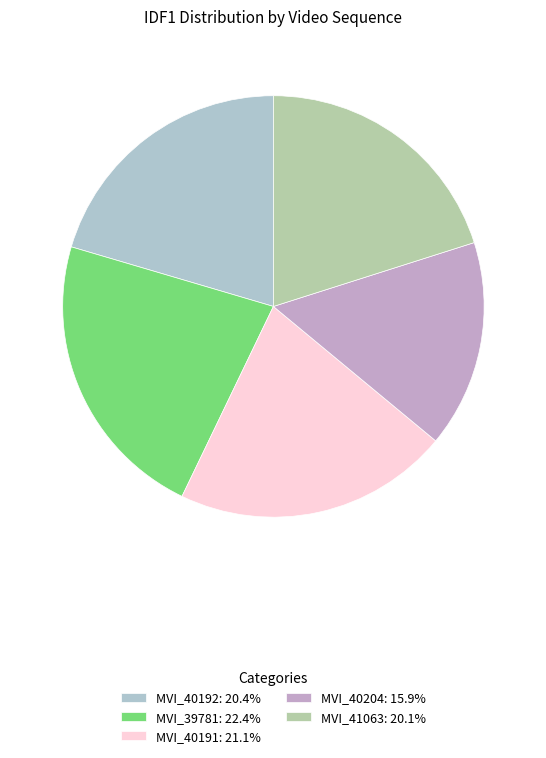

Is it true that MVI_40191 is 15% of the pie?

False